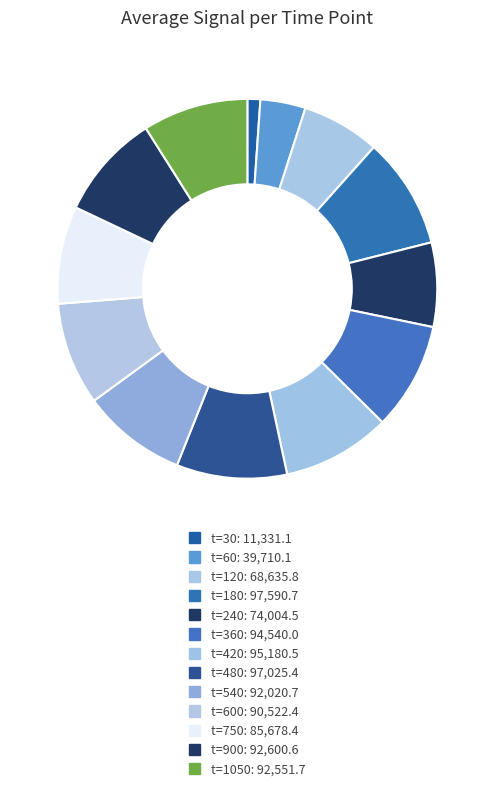

Count the number of slices in the pie.

13